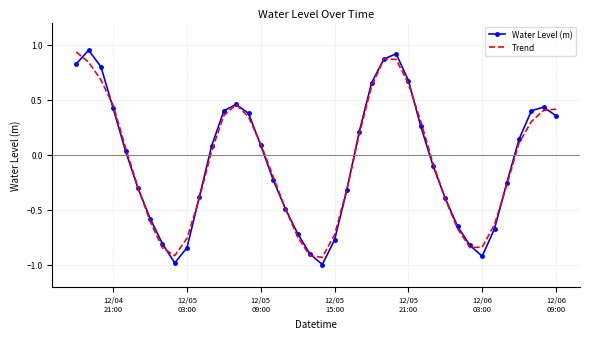

What is the minimum value for Water Level (m)?

-1.0